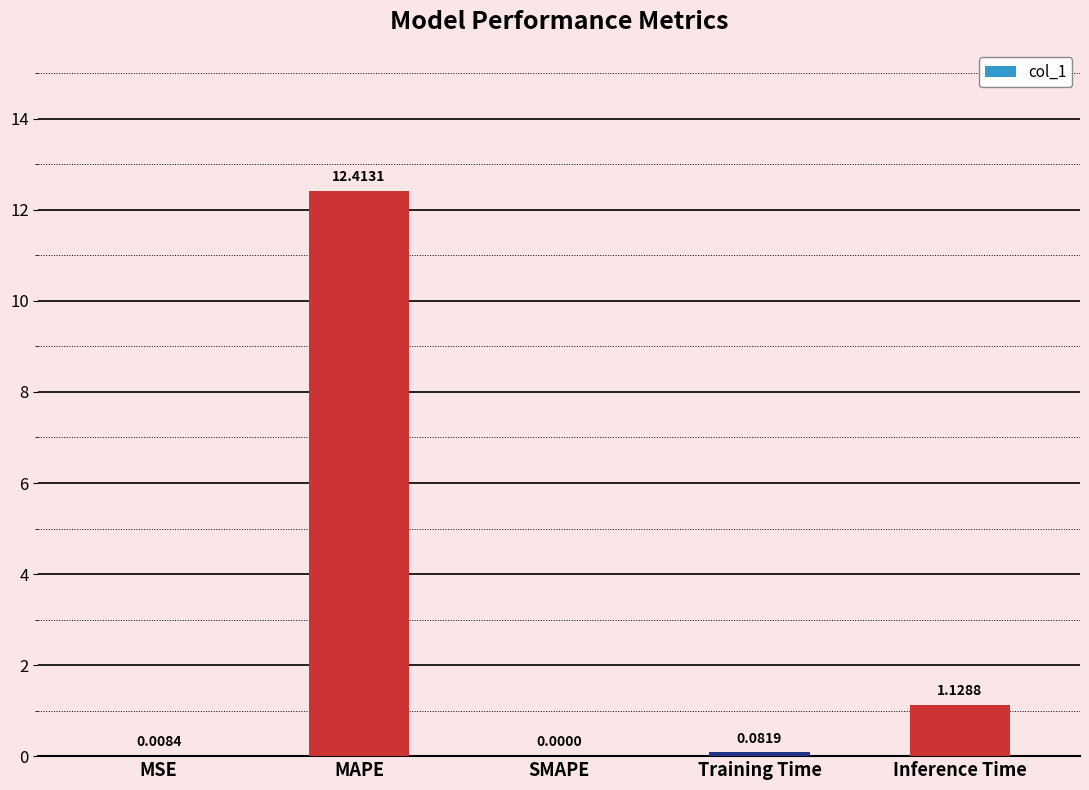

What is the greatest value displayed?

12.4